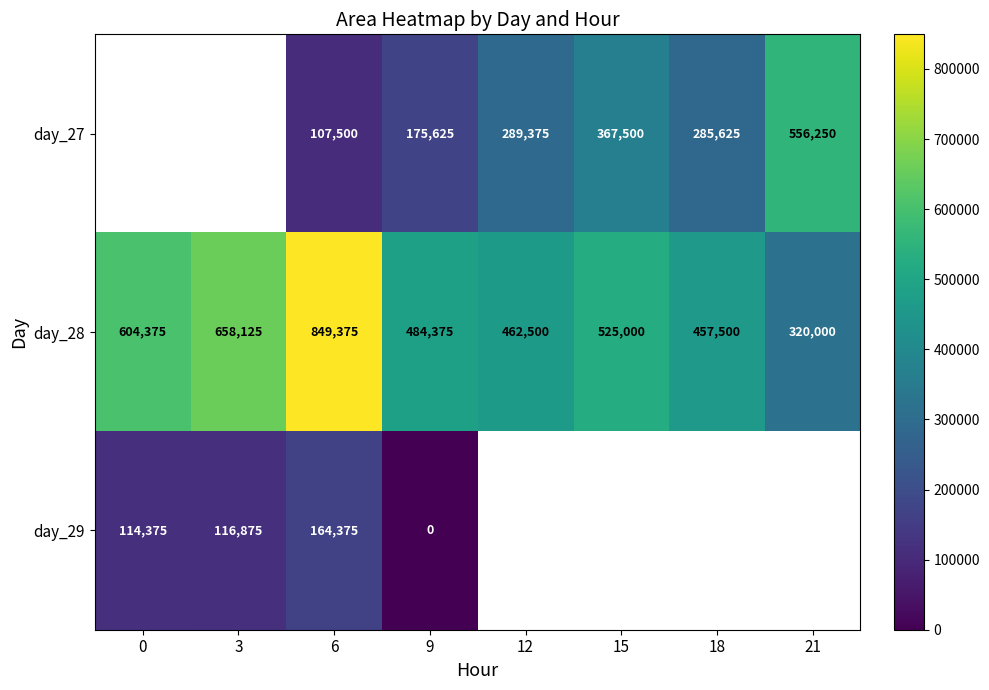

How many categories are shown in the chart?

8